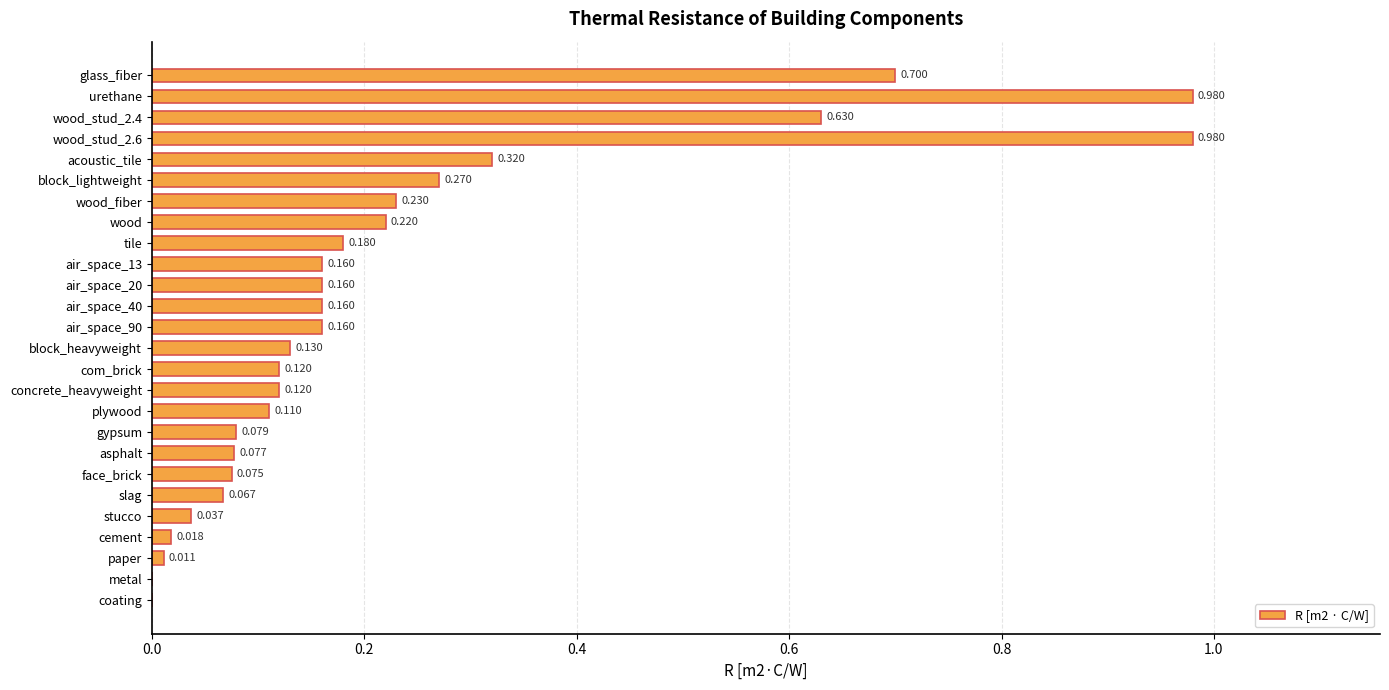

Between acoustic_tile and paper, which is larger?

acoustic_tile